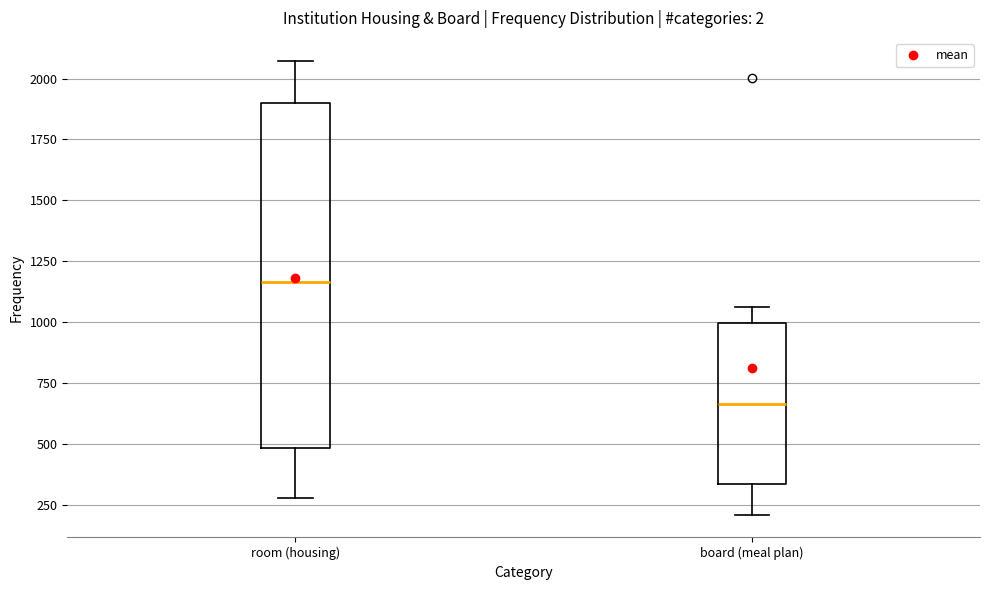

Which box is the tallest, from its lower edge to its upper edge?

room (housing)